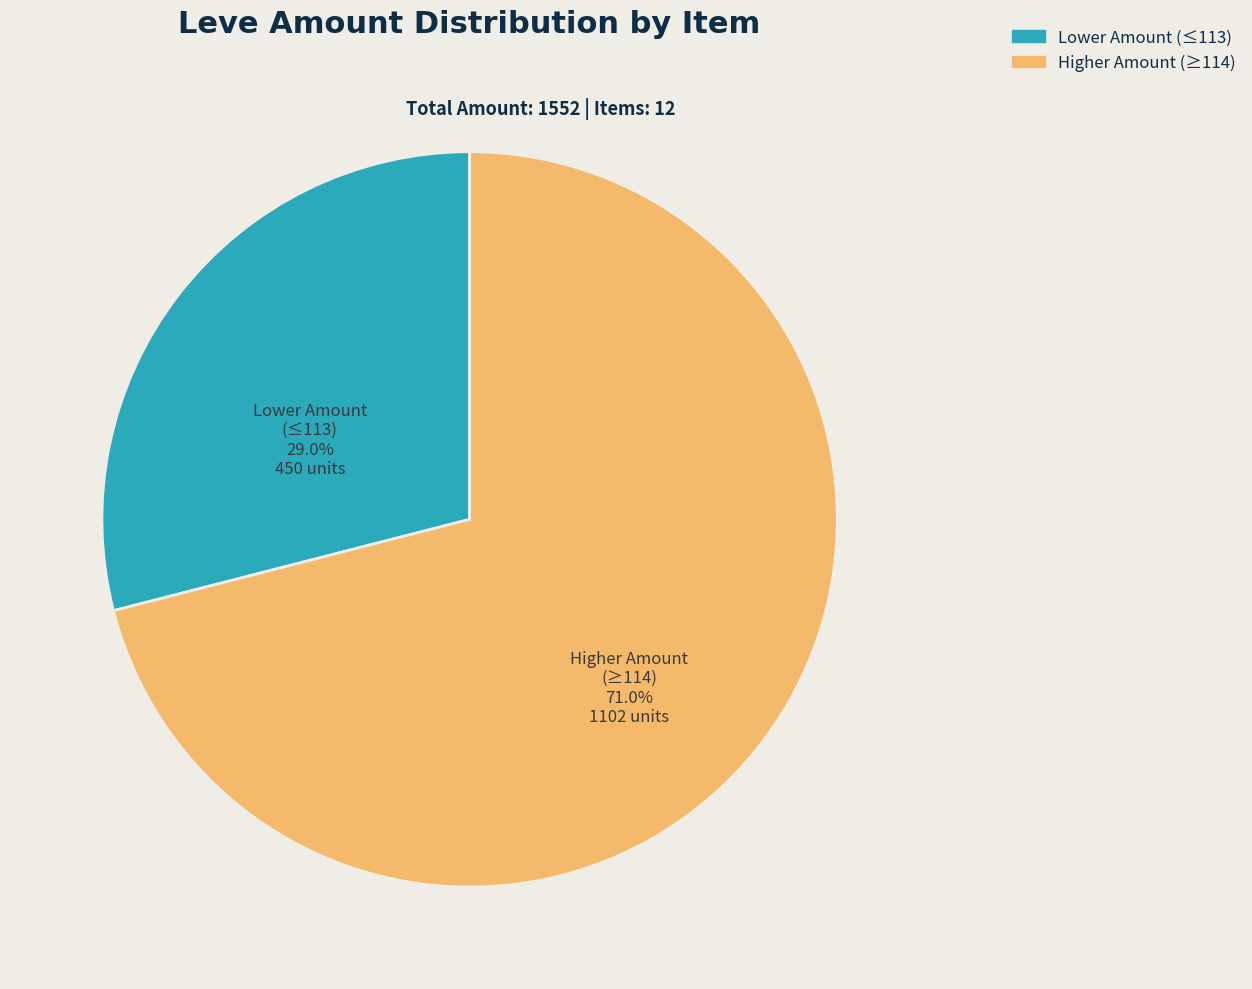

Is there a majority slice in this chart?

Yes